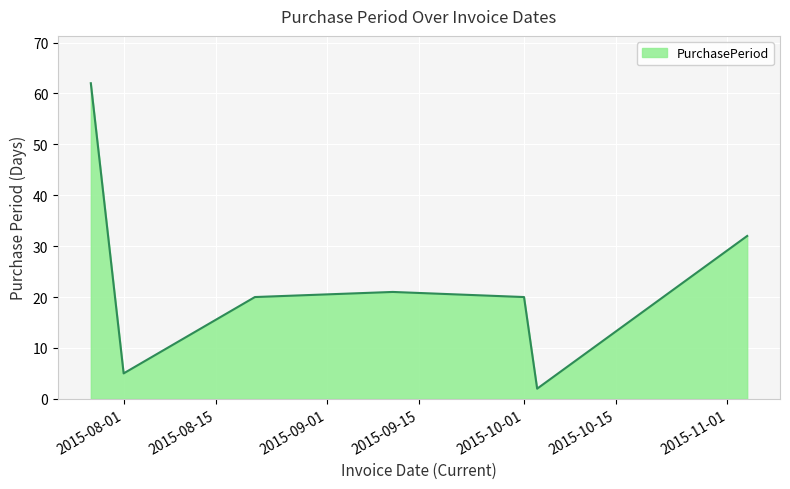

What is the greatest value displayed?

62